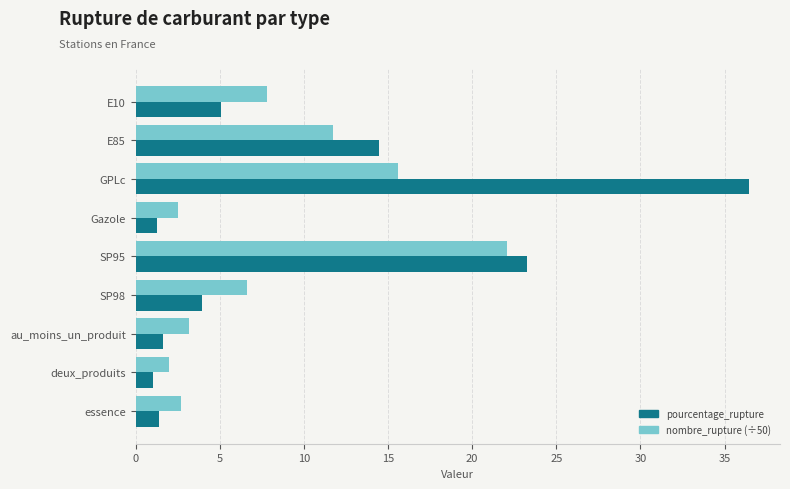

List the series in order of their overall mean, highest first.

pourcentage_rupture, nombre_rupture (÷50)